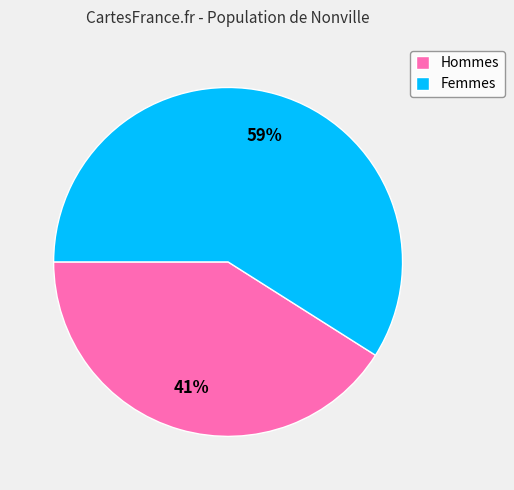

Is the sum of Femmes and Hommes greater than half?

Yes